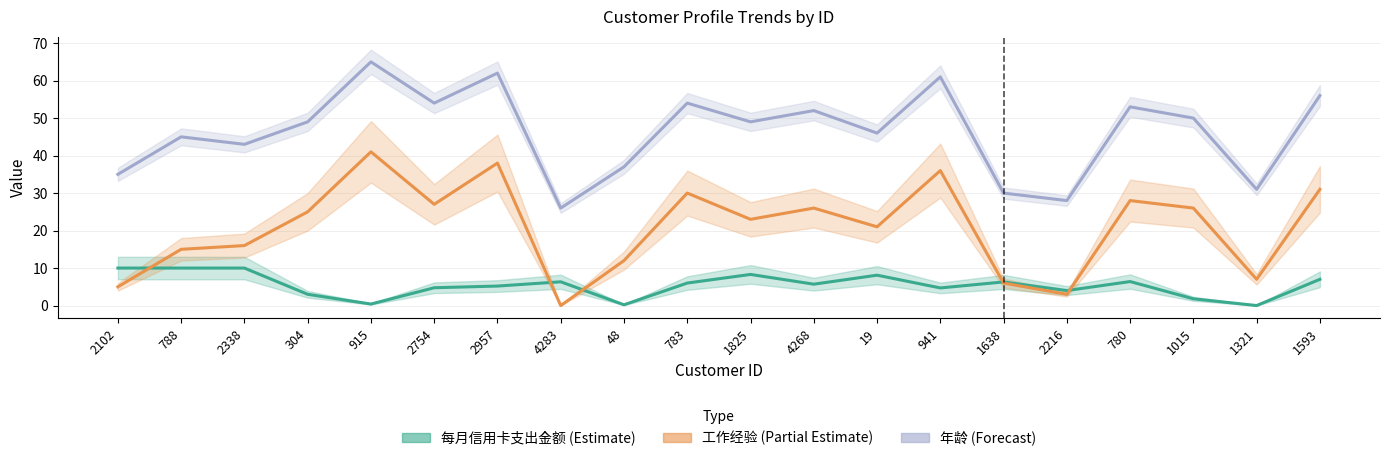

Rank the categories by 年龄 value from lowest to highest.

4283, 2216, 1638, 1321, 2102, 48, 2338, 788, 19, 304, 1825, 1015, 4268, 780, 2754, 783, 1593, 941, 2957, 915